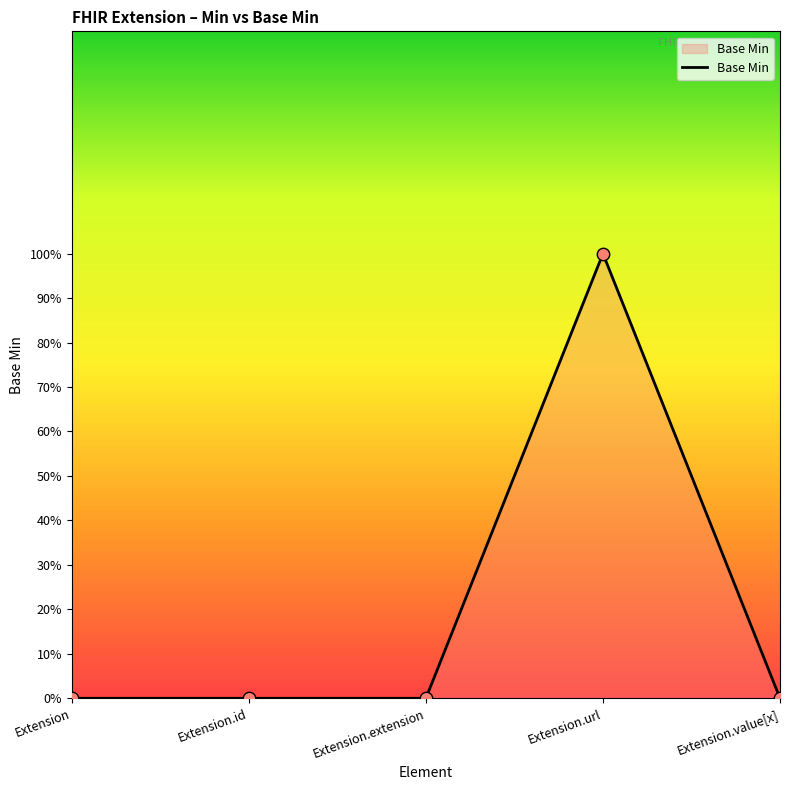

Between Extension.id and Extension, which is larger?

Extension.id